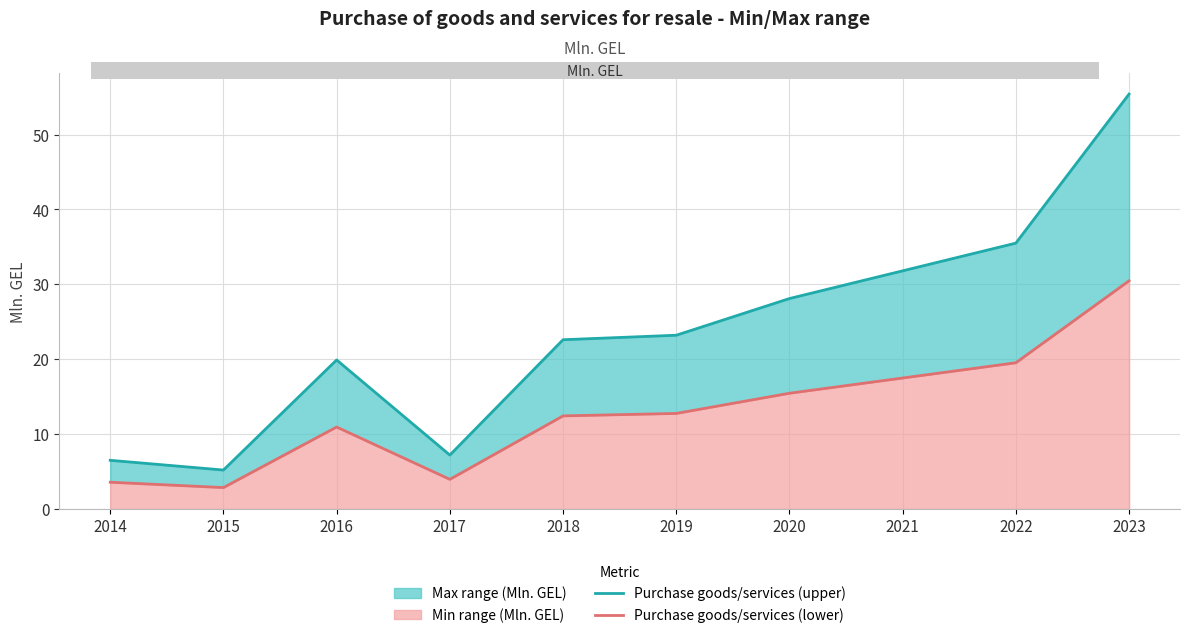

Does the chart display data point markers on the line(s)?

No